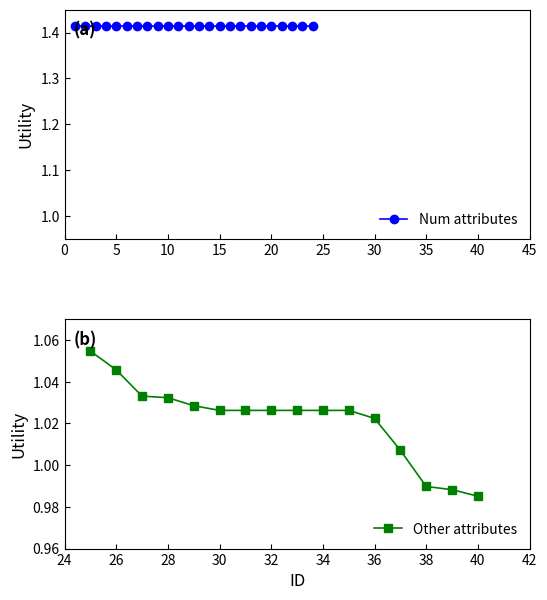

Which category has the lowest value in the Other attributes series?

40